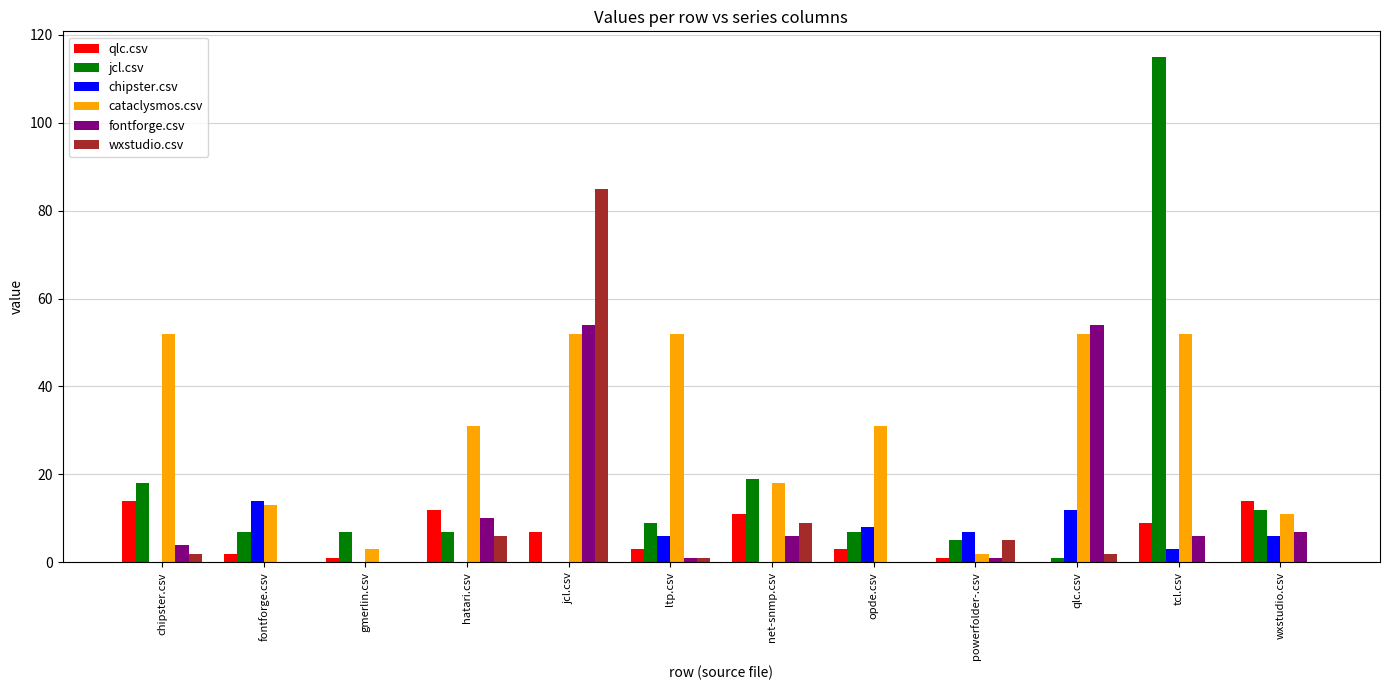

What is the sum of the jcl.csv values at jcl.csv and net-snmp.csv?

19